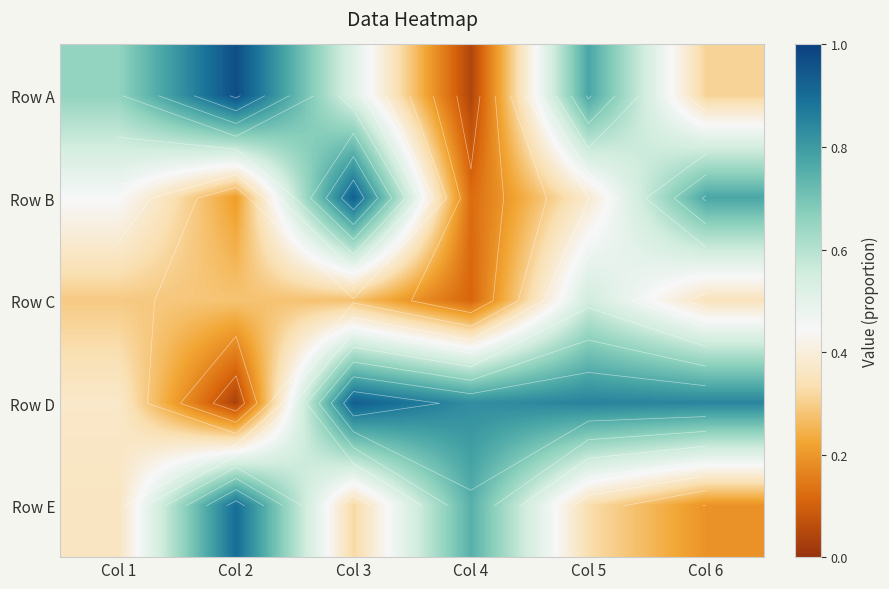

What value does the Row A series have at Col 1?

0.7